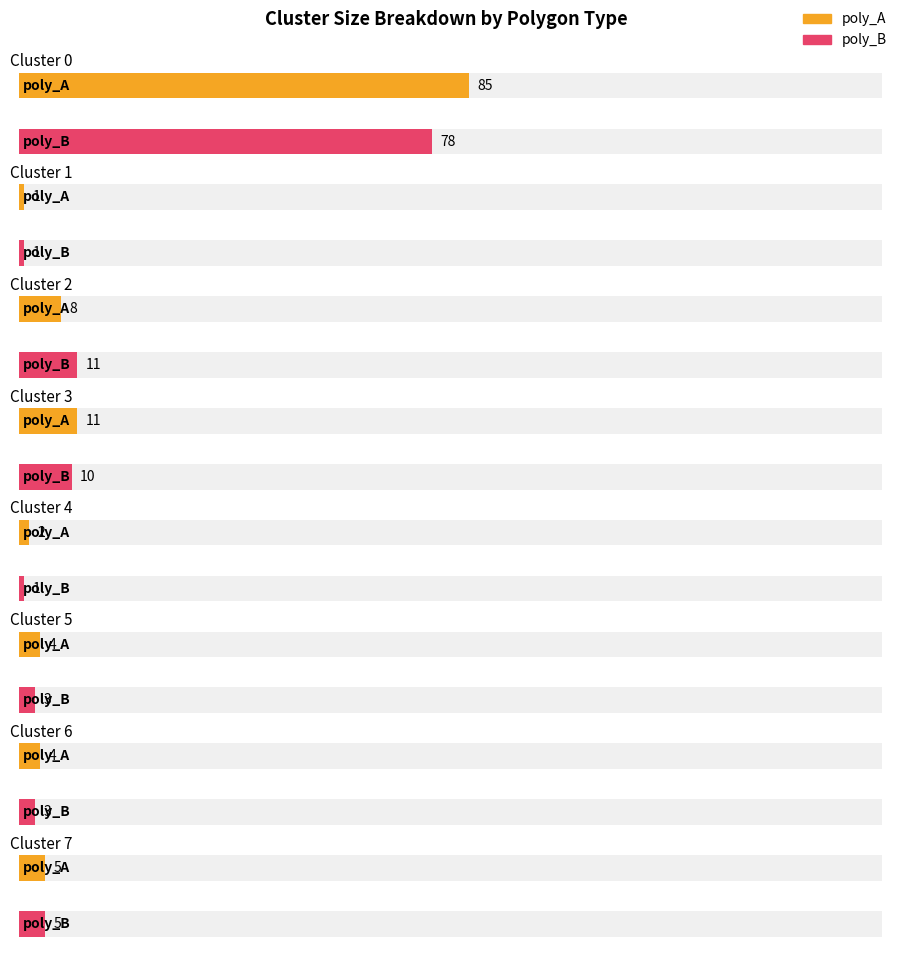

Does the chart contain stacked bars?

No